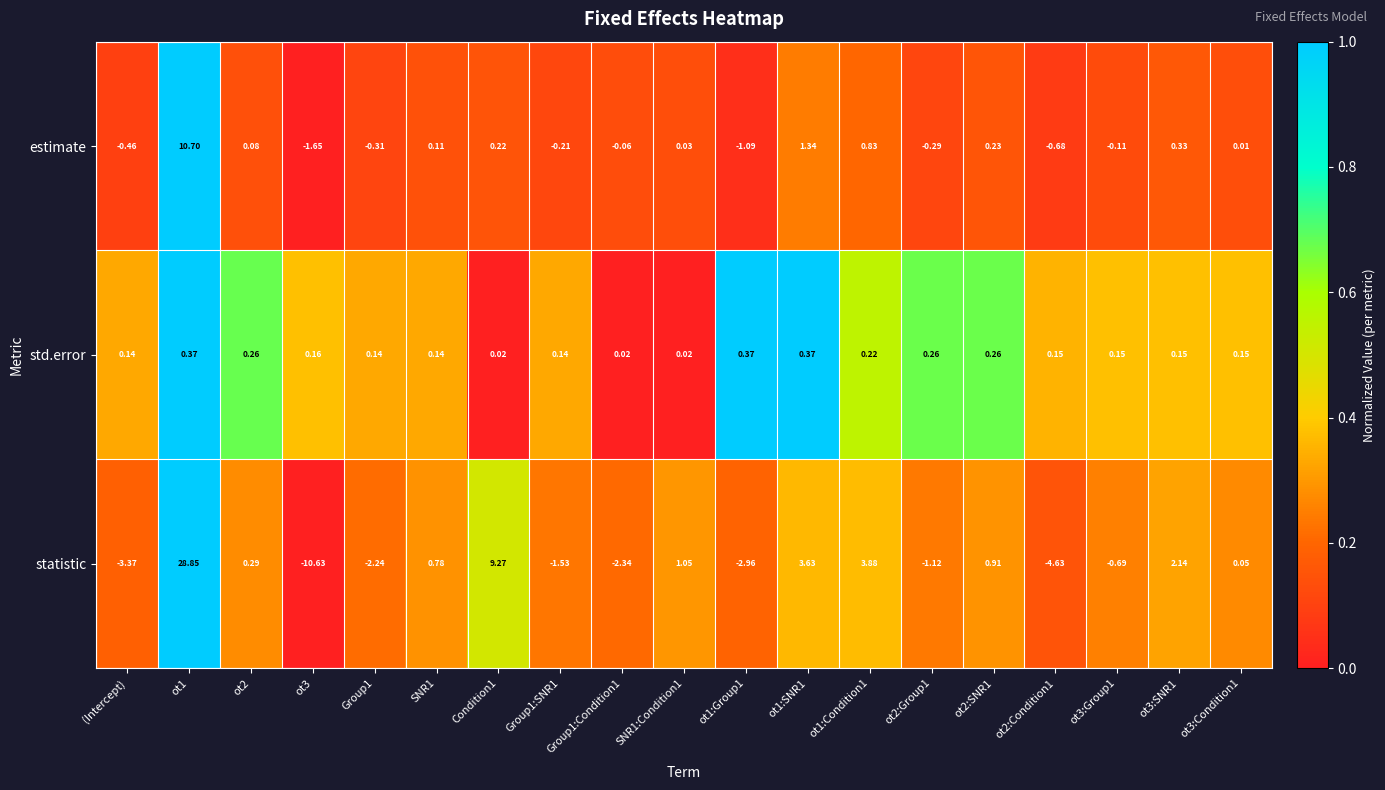

What is the greatest value displayed?

28.9